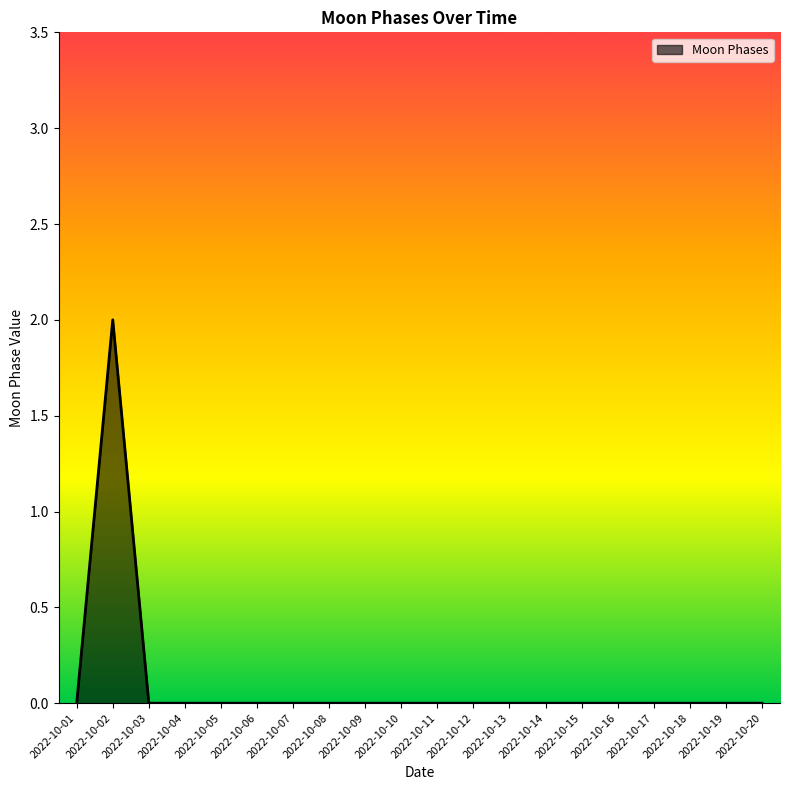

Which label corresponds to the largest value in the chart?

2022-10-02